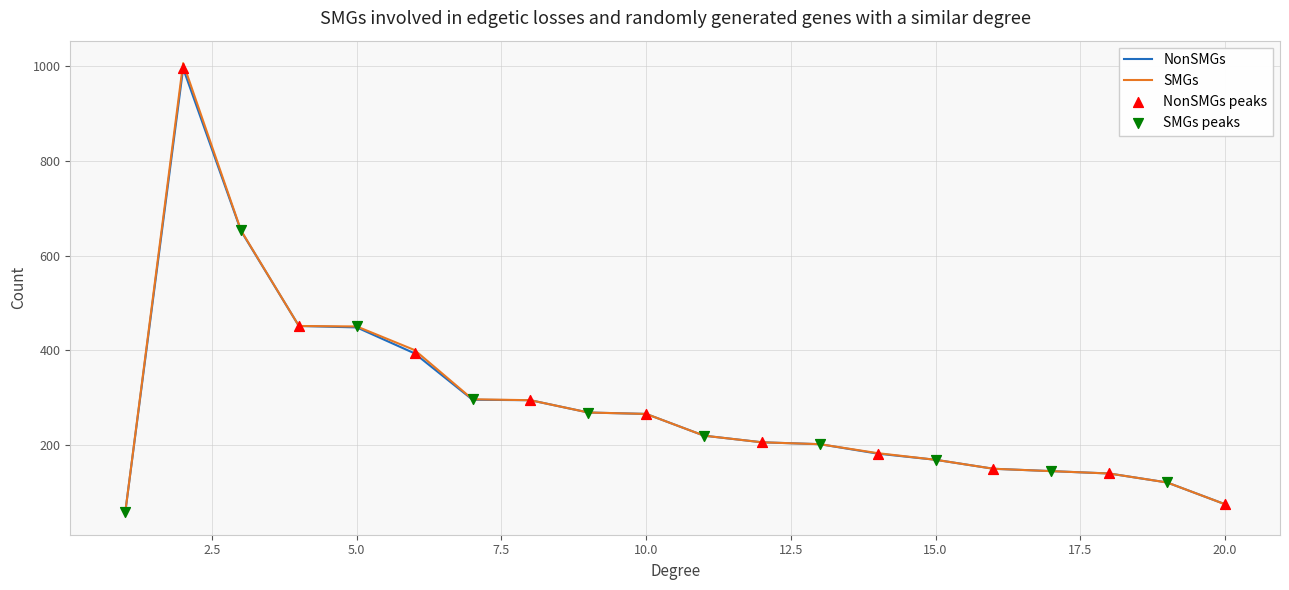

What is the highest value of the NonSMGs series?

996